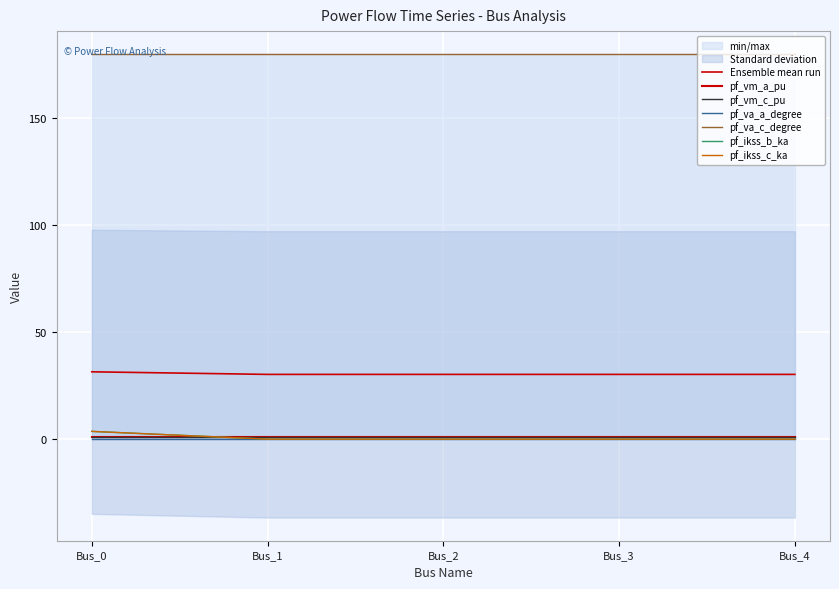

Reading left to right, what are all the values shown in this chart?

pf_vm_a_pu: Bus_0=0.9	Bus_1=0.9	Bus_2=0.9	Bus_3=0.9	Bus_4=0.9
pf_vm_c_pu: Bus_0=0.9	Bus_1=0.9	Bus_2=0.9	Bus_3=0.9	Bus_4=0.9
pf_va_a_degree: Bus_0=0.0	Bus_1=0.0	Bus_2=0.0	Bus_3=0.0	Bus_4=0.0
pf_va_c_degree: Bus_0=180.0	Bus_1=180.0	Bus_2=180.0	Bus_3=180.0	Bus_4=180.0
pf_ikss_b_ka: Bus_0=3.6	Bus_1=0.0	Bus_2=0.0	Bus_3=0.0	Bus_4=0.0
pf_ikss_c_ka: Bus_0=3.6	Bus_1=0.0	Bus_2=0.0	Bus_3=0.0	Bus_4=0.0